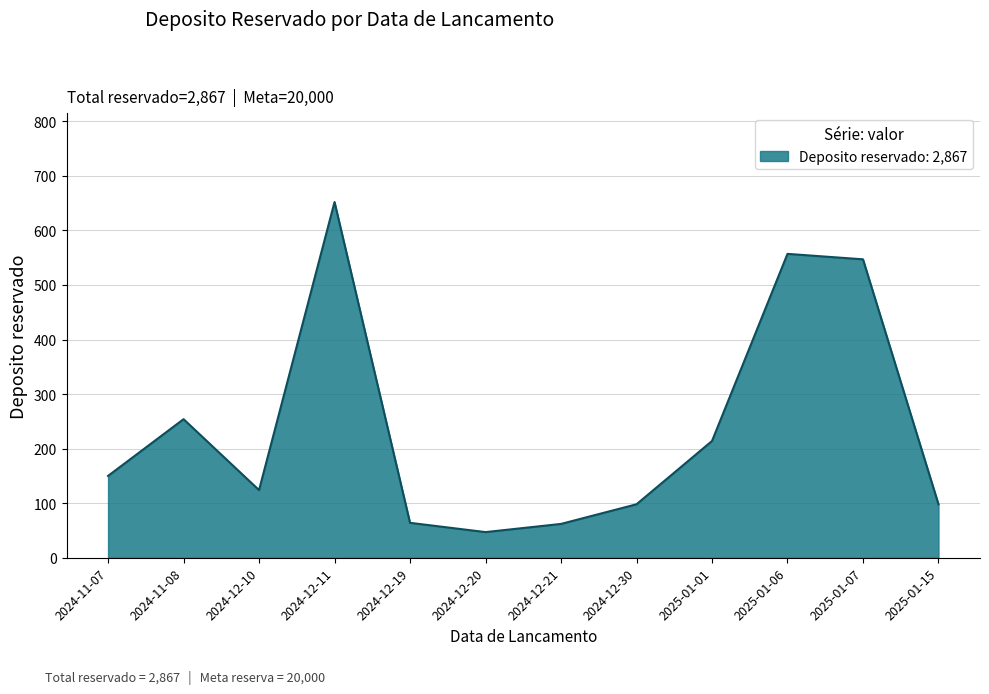

At which label is the value closest to 349?

2024-11-08